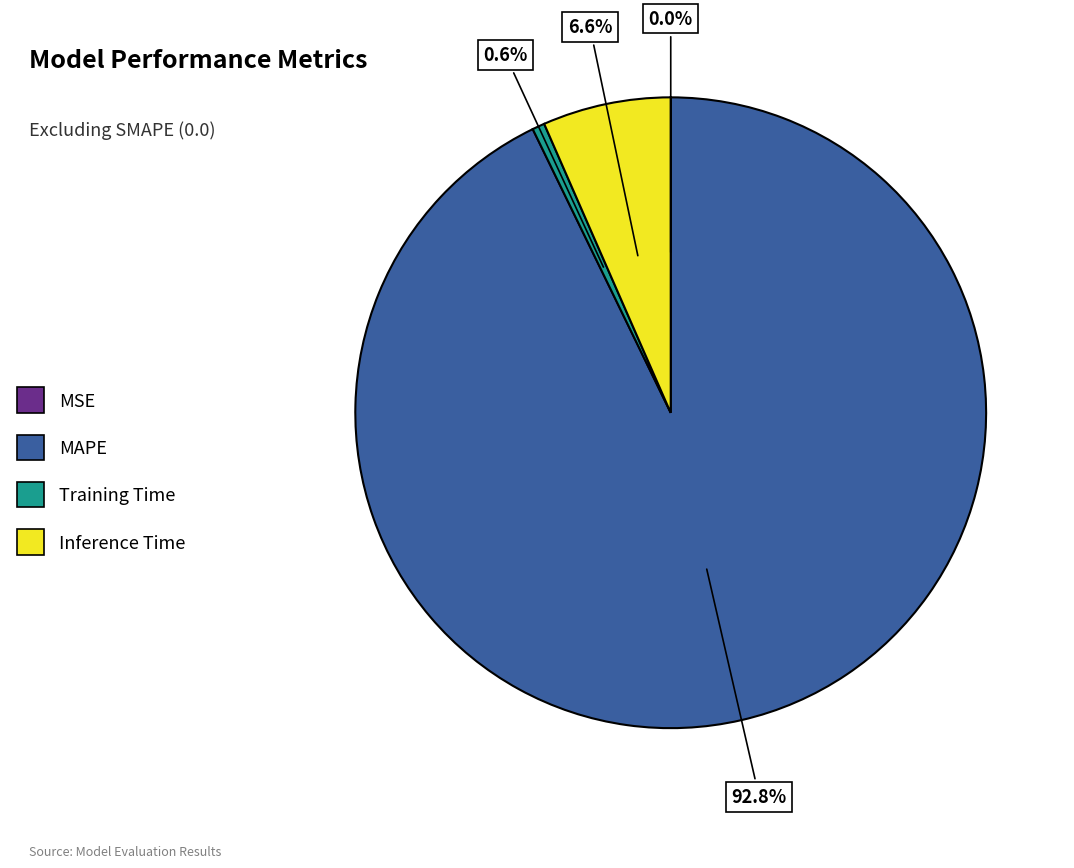

The Training Time slice represents 1% of the pie. True or false?

True